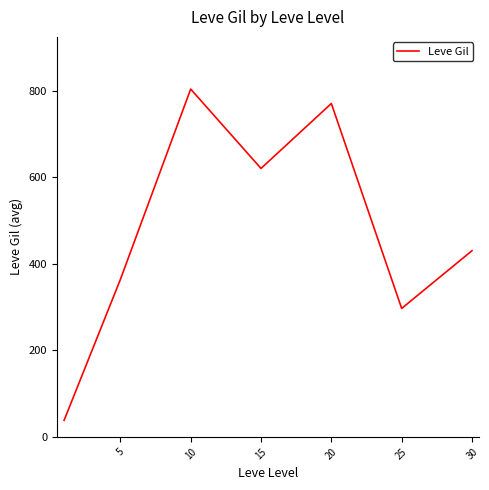

What is the maximum value shown in the chart?

803.3